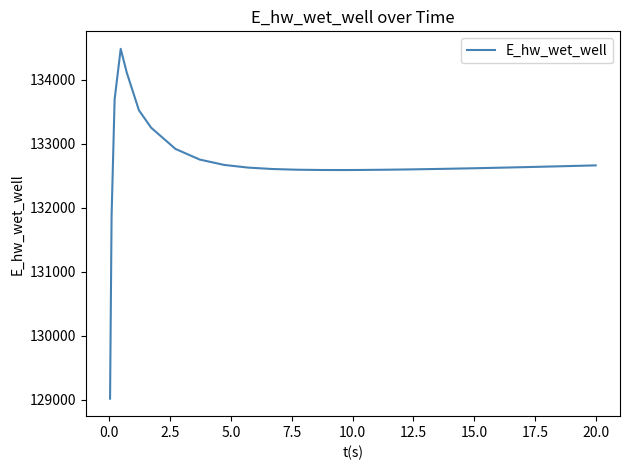

What is the smallest value displayed?

129015.7